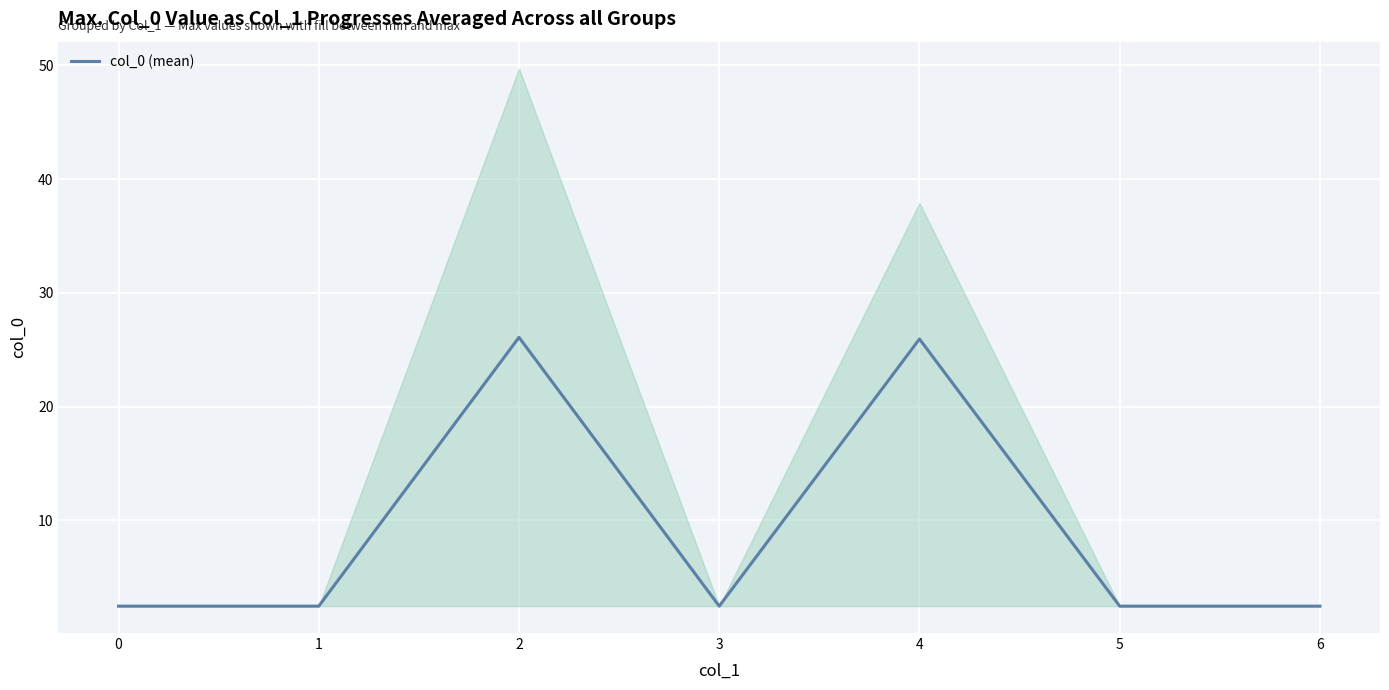

Reading left to right, what are all the values shown in this chart?

2.5	2.5	26.1	2.5	25.9	2.5	2.5